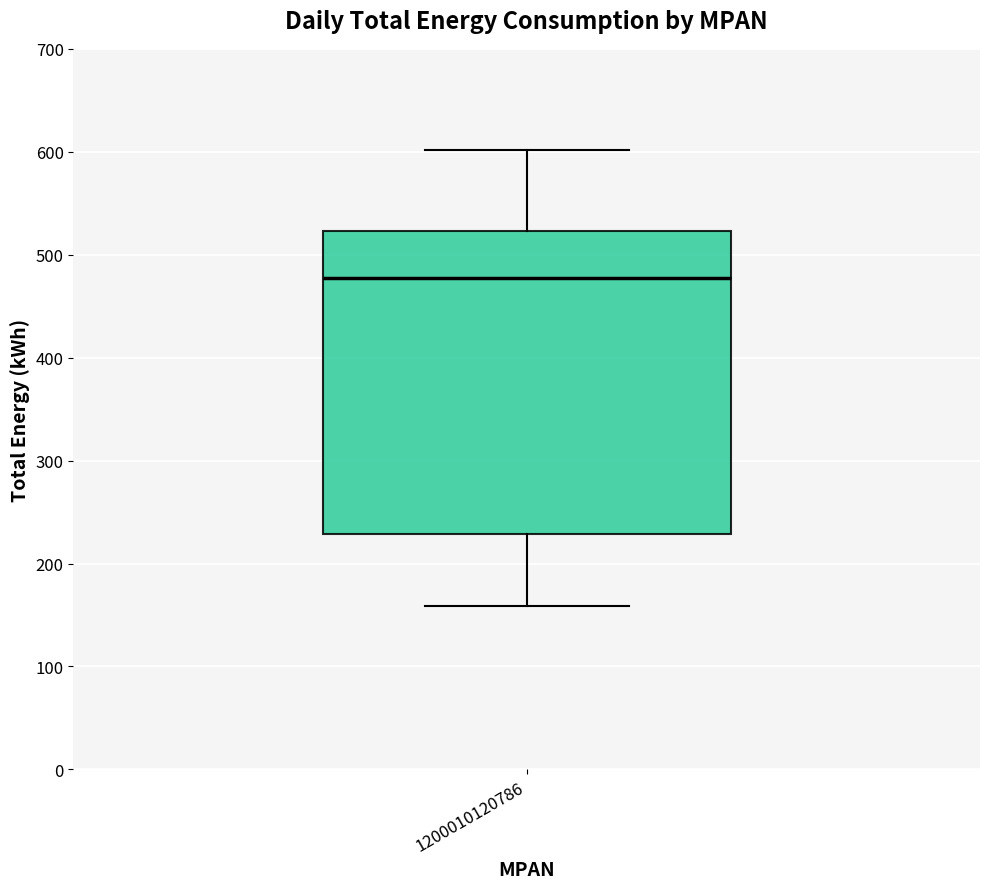

Where is the lower edge of the box at x = 1200010120786 on the y-axis? The values are not printed on the chart, so give them approximately, as read against the axis.

230